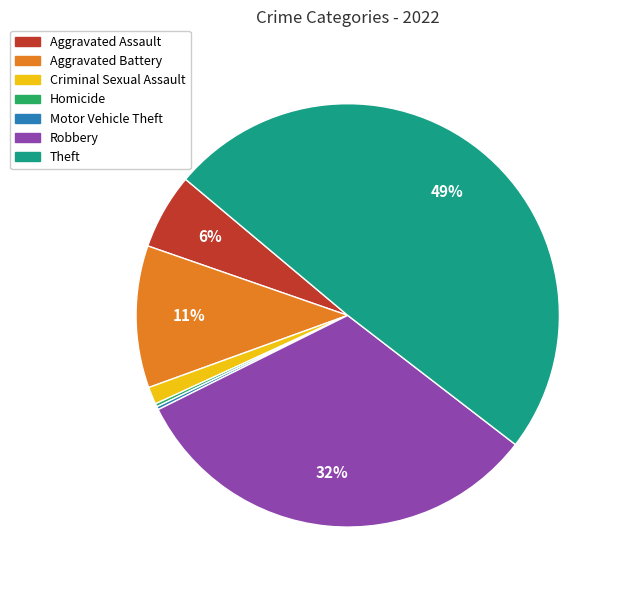

Which slice is the largest?

Theft